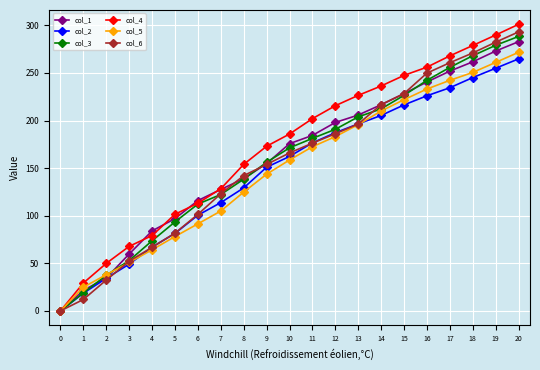

What is the difference between the maximum and second lowest values in the col_2 series?

246.2